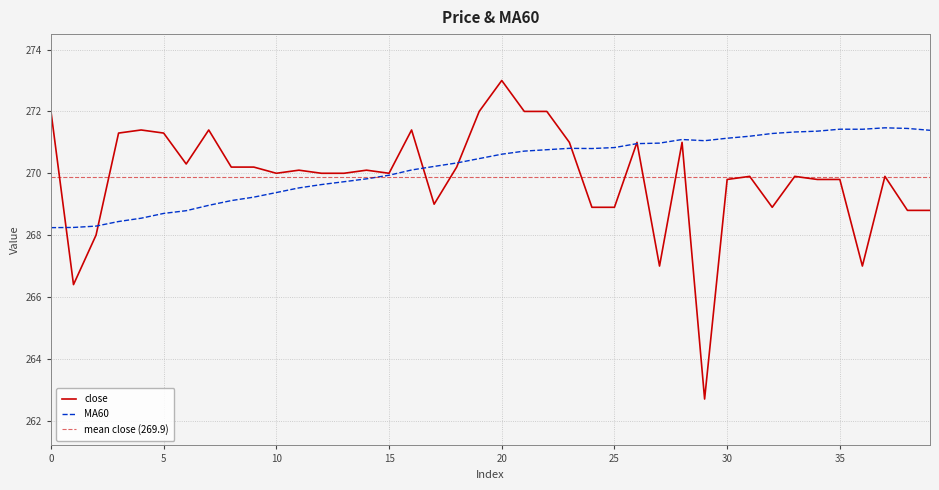

Is it true that MA60 equals 381.5 at 25?

False